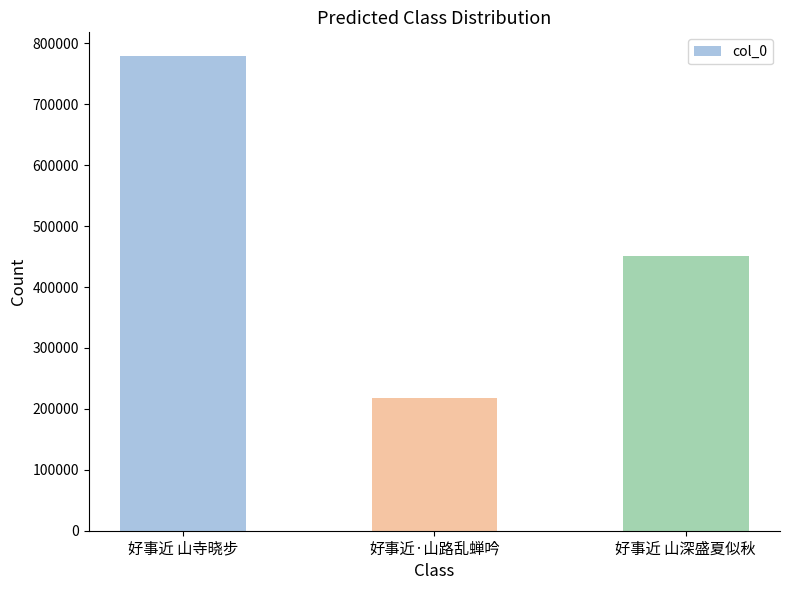

What is the greatest value displayed?

779111